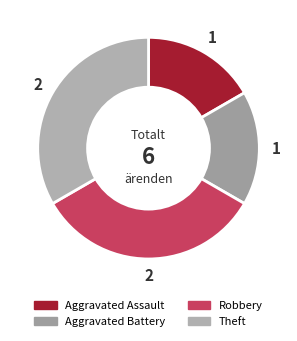

How many slices are in this pie chart?

4